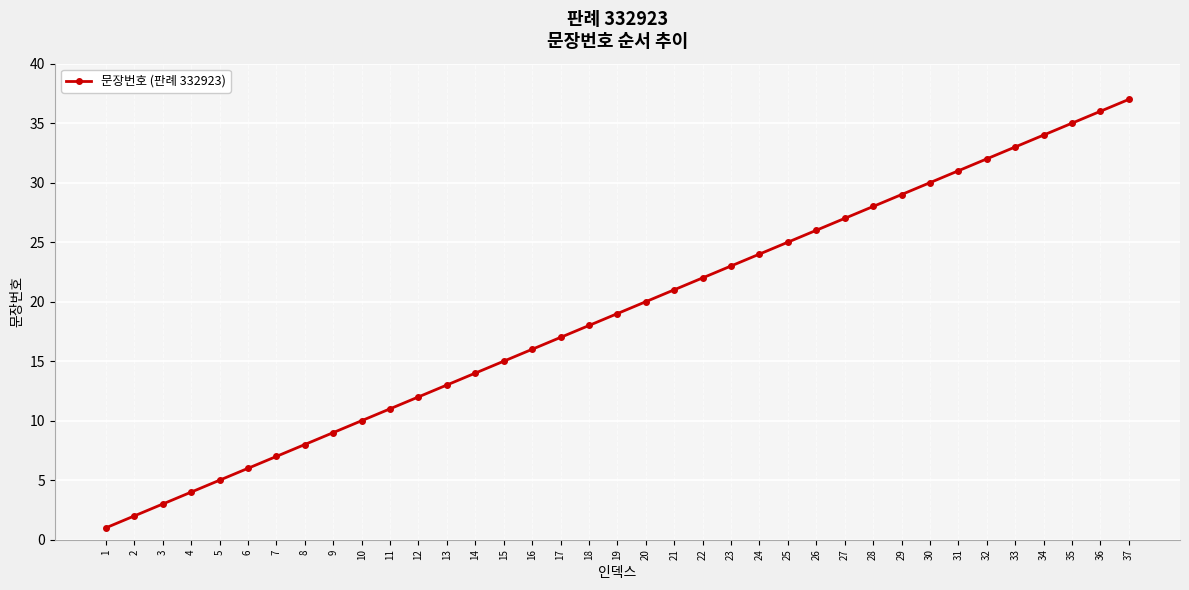

At which label is the value closest to 19?

19